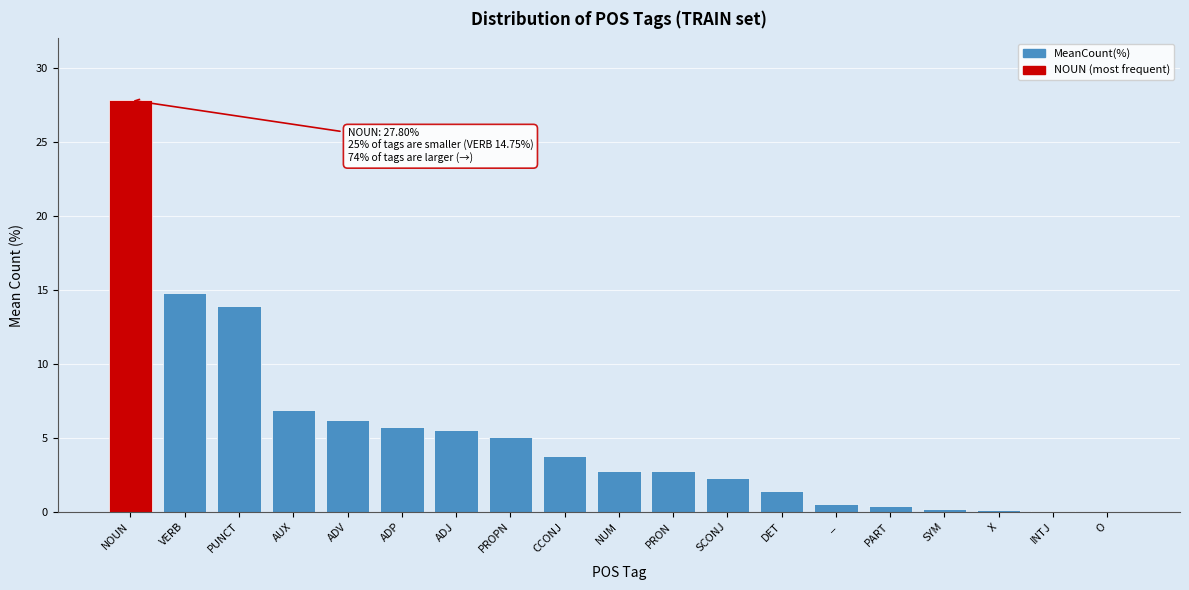

What is the sum of all values?

100.0